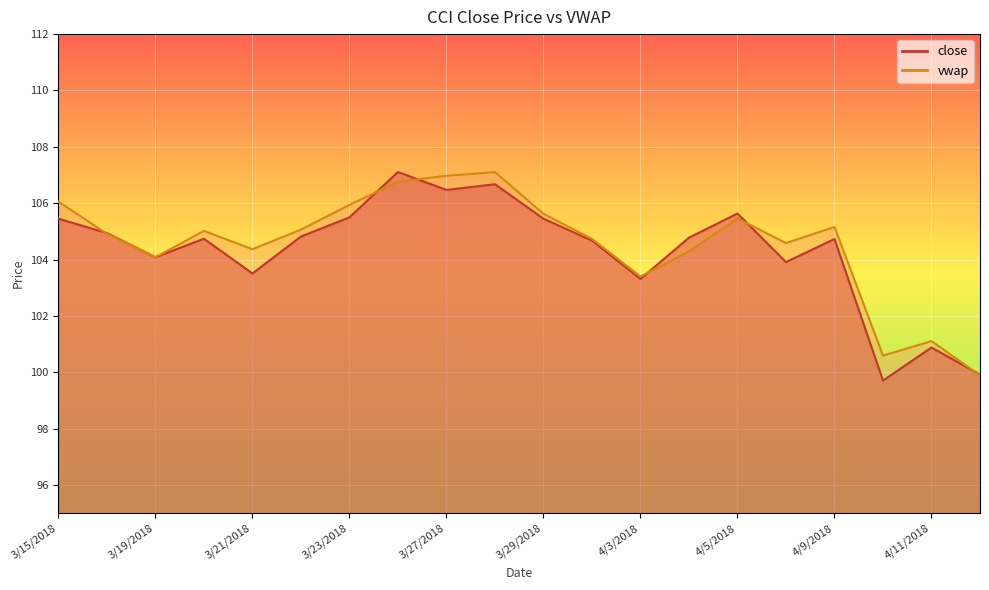

Where do vwap and close first cross each other?

3/15/2018 and 3/16/2018